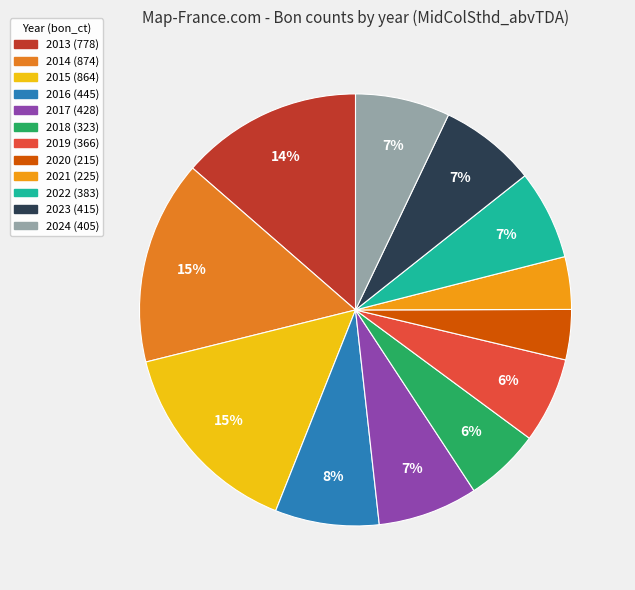

Which category has the smallest portion of the pie?

2020